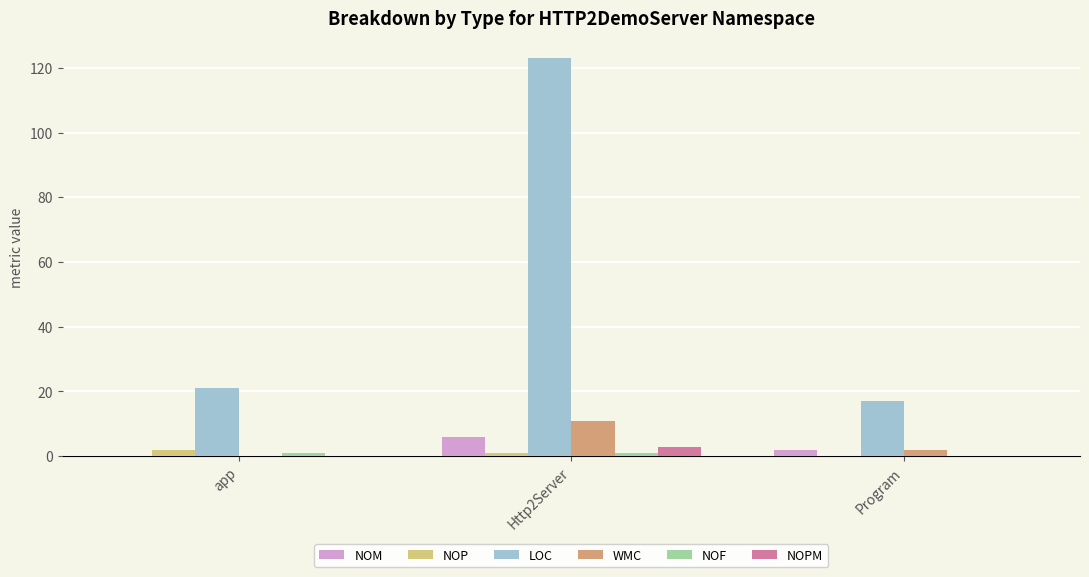

How many groups of bars are there?

3